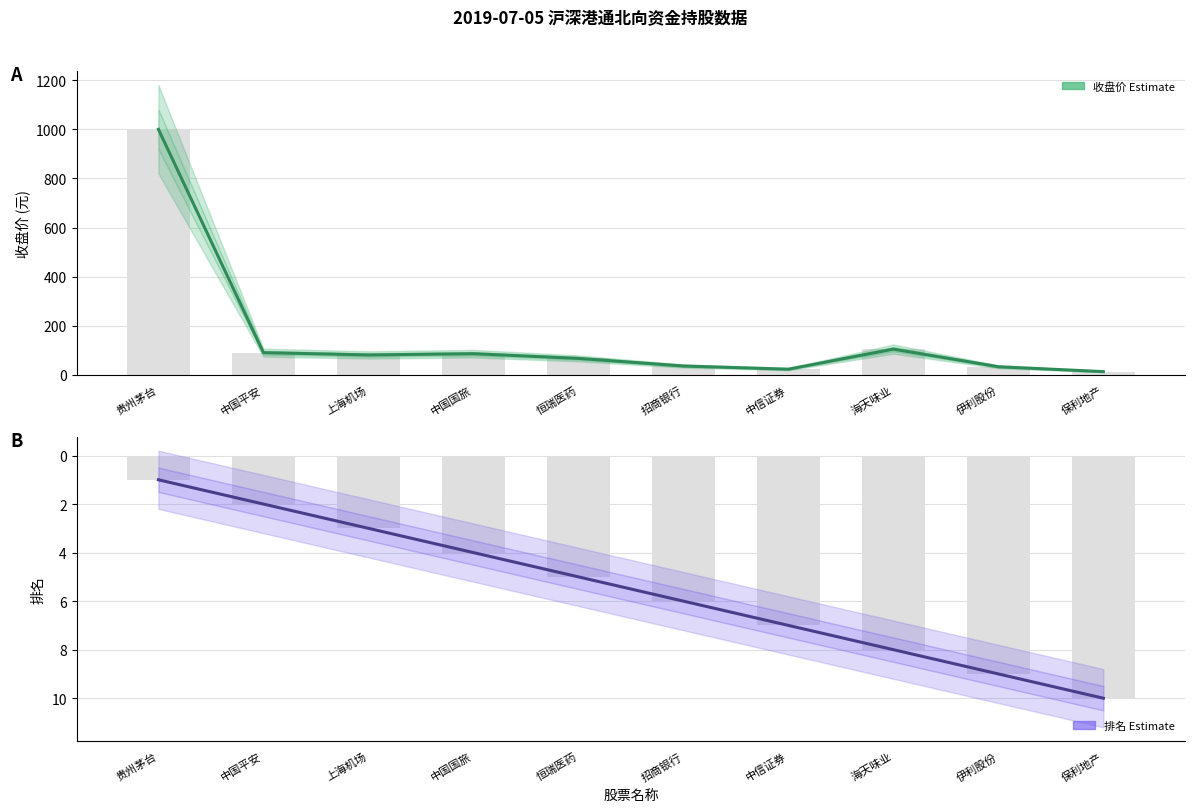

Reading left to right, transcribe all the data shown in this chart.

收盘价 (Estimate): 999.8	90.8	81.4	86.5	67.4	36.5	23.5	105.1	33.5	13.5
排名 (Estimate): 1.0	2.0	3.0	4.0	5.0	6.0	7.0	8.0	9.0	10.0